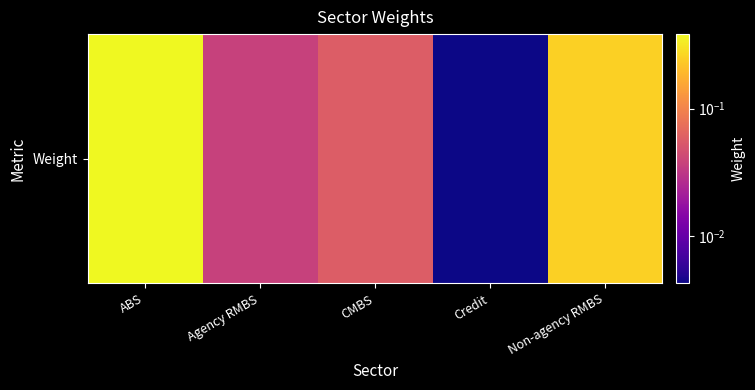

Reading left to right, extract all data points from this chart.

ABS=0.4	Agency RMBS=0.0	CMBS=0.1	Credit=0.0	Non-agency RMBS=0.3